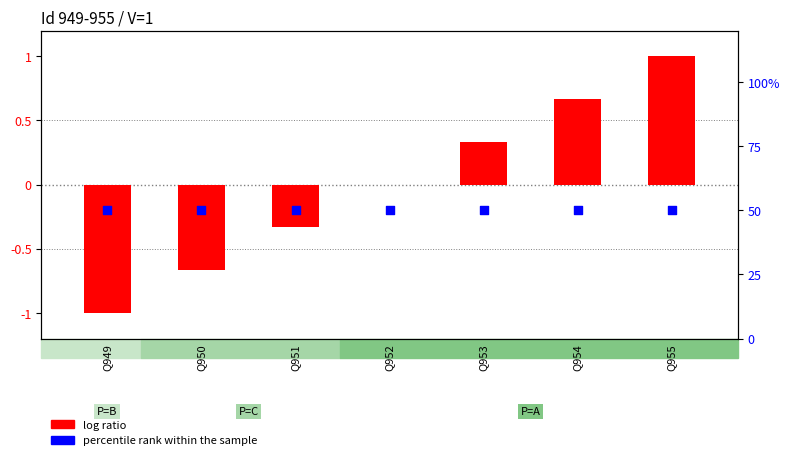

What is the total value across all series at Q949?

49.0